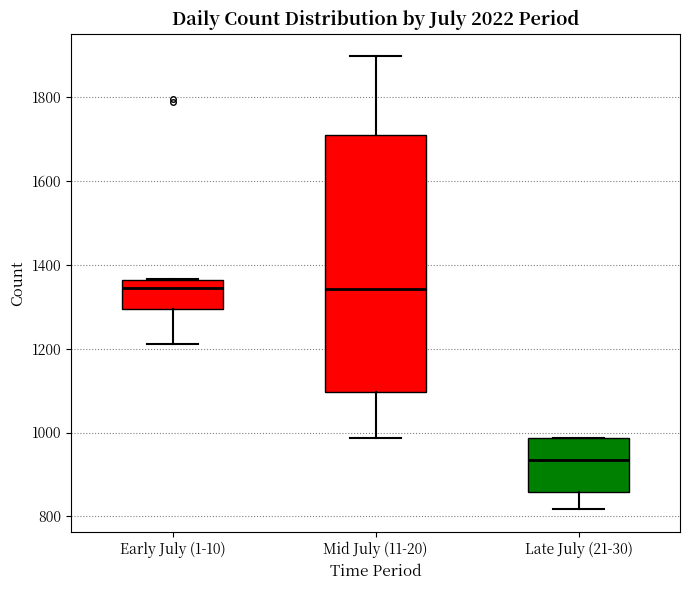

Where does the lower whisker of the box for Early July (1-10) end on the y-axis? The values are not printed on the chart, so give them approximately, as read against the axis.

1220